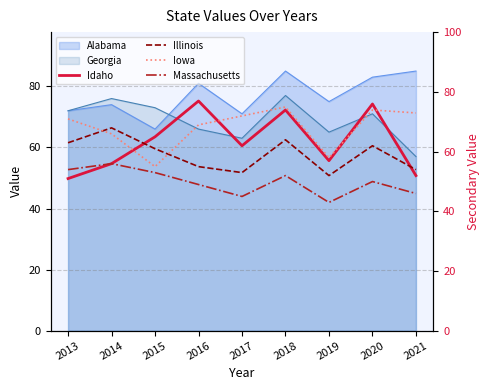

Is it true that Iowa equals 34 at 2013?

False